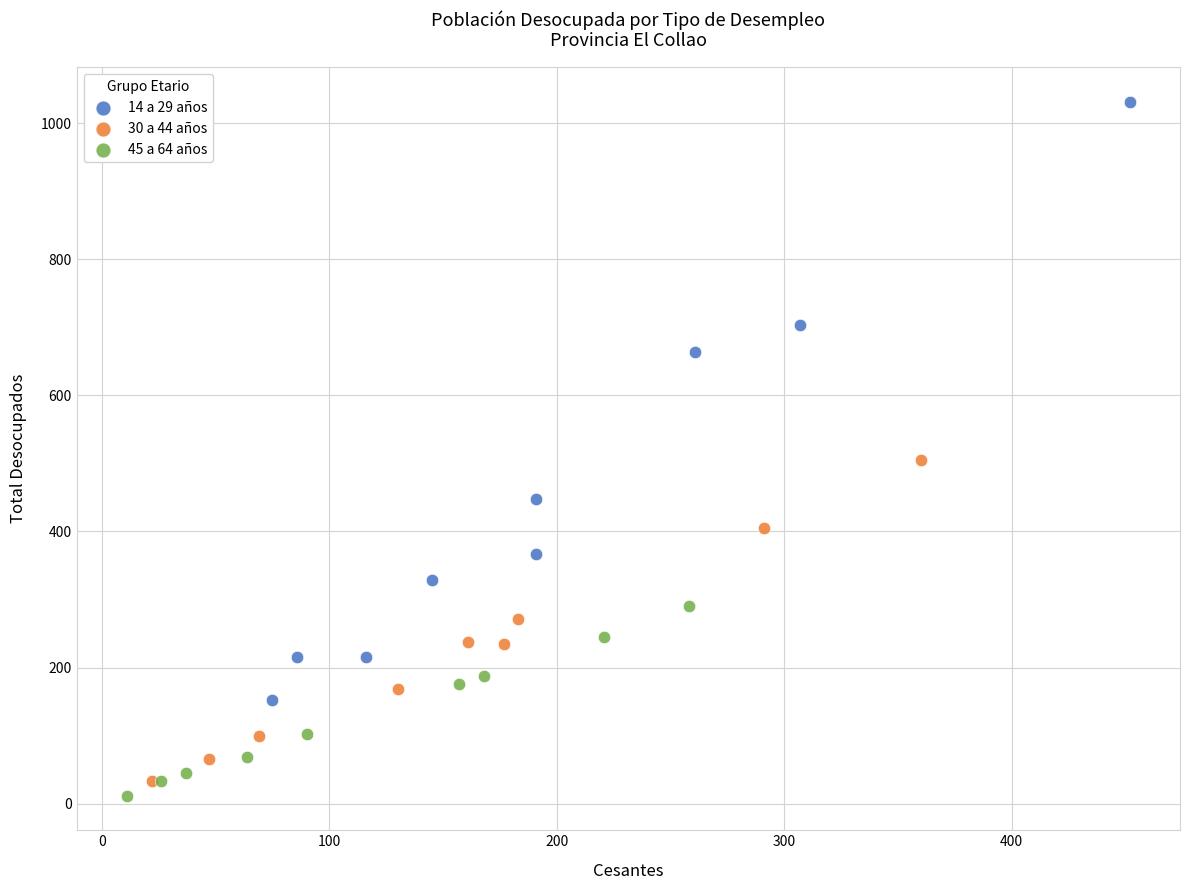

Which series reaches the minimum Y coordinate?

45 a 64 años